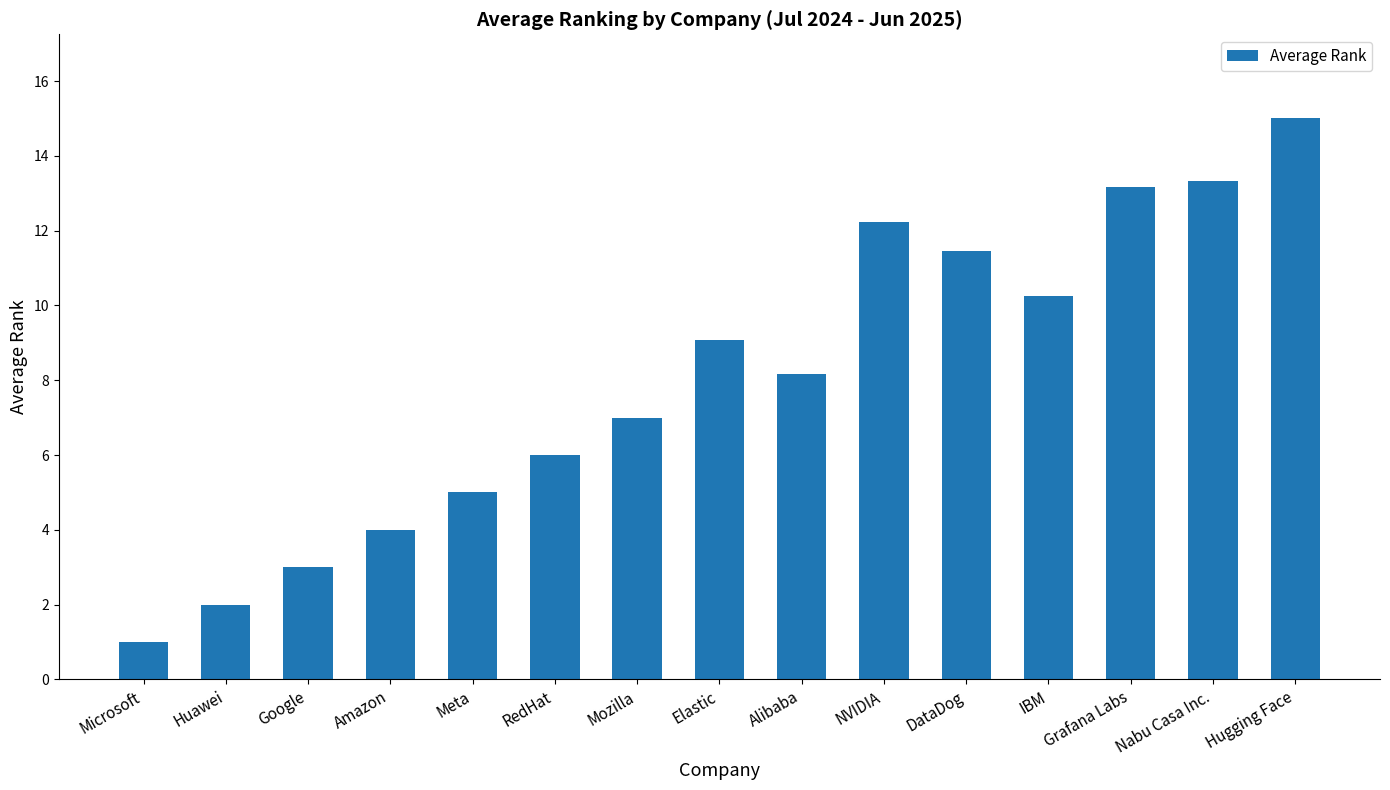

What is the difference between the maximum and second lowest values?

13.0